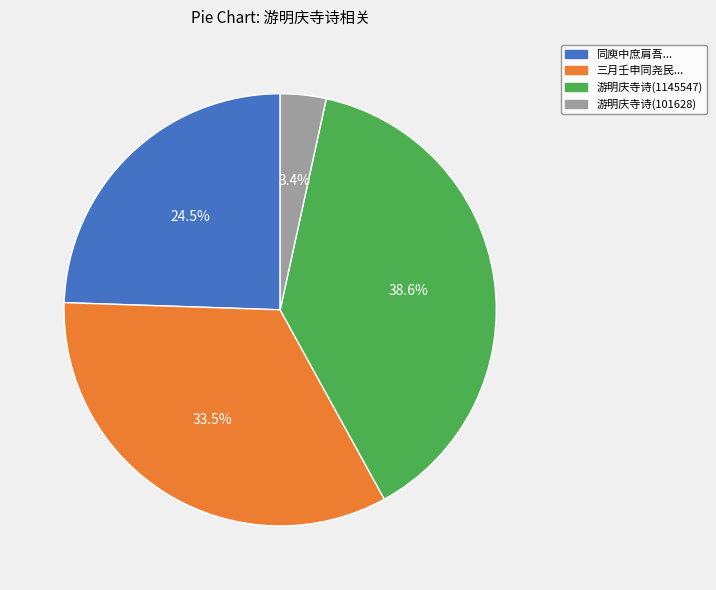

Is there any slice that represents more than half of the pie?

No